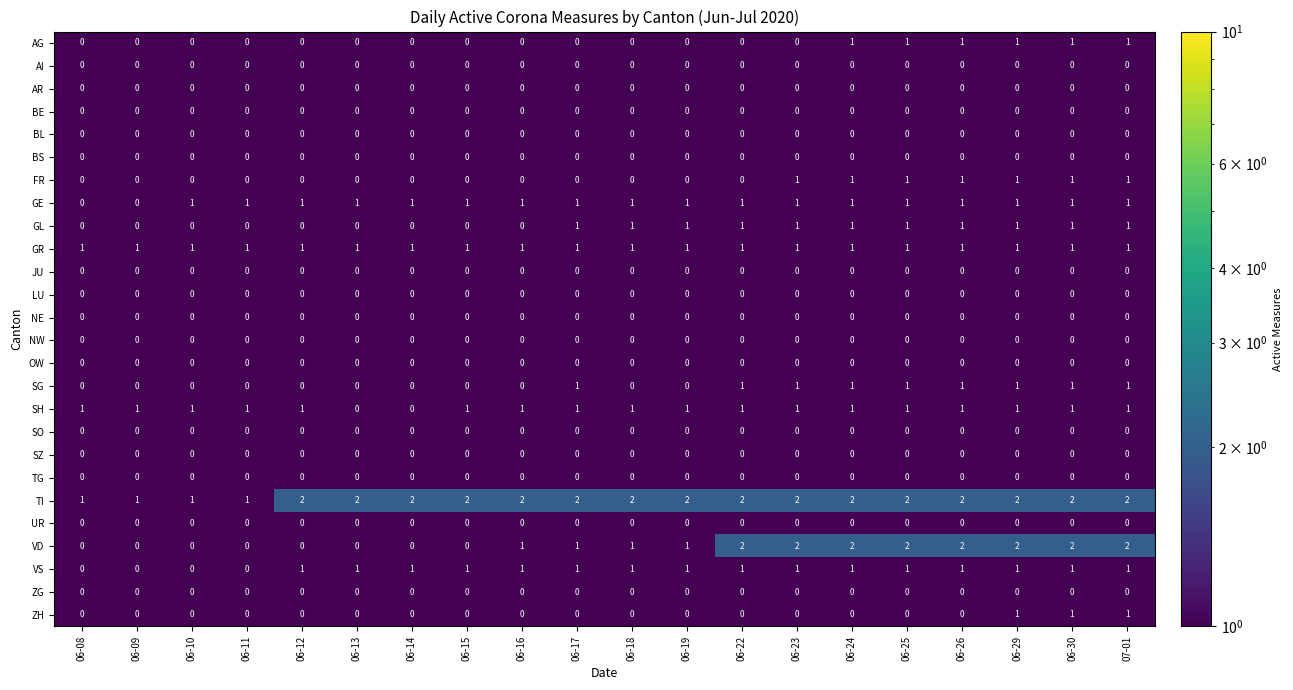

What is the total value across all series at 06-10?

4